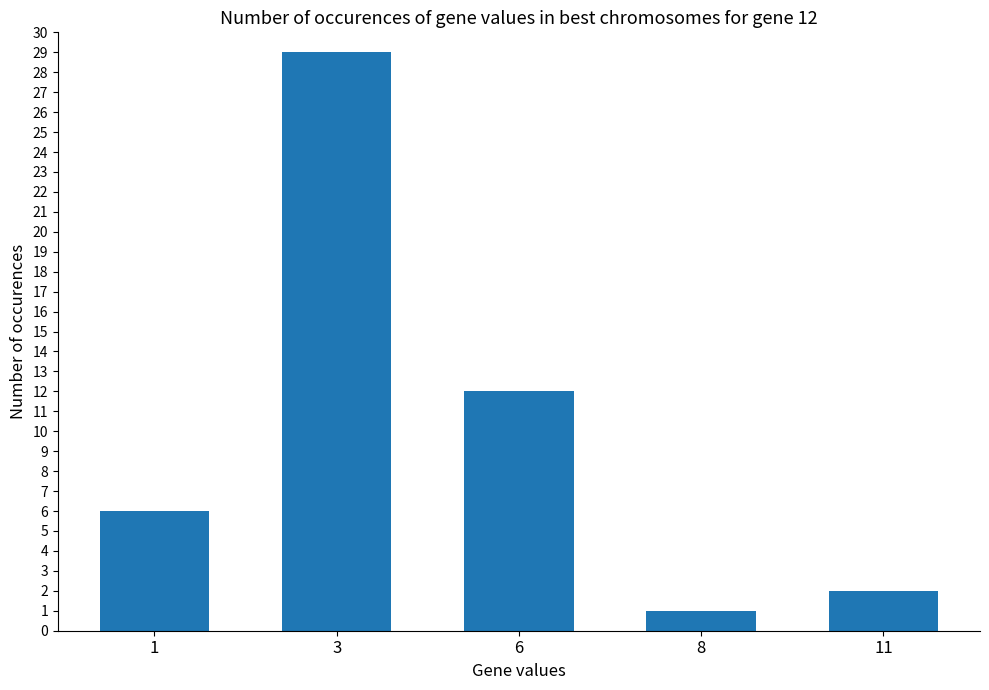

Does the chart contain any negative values?

No